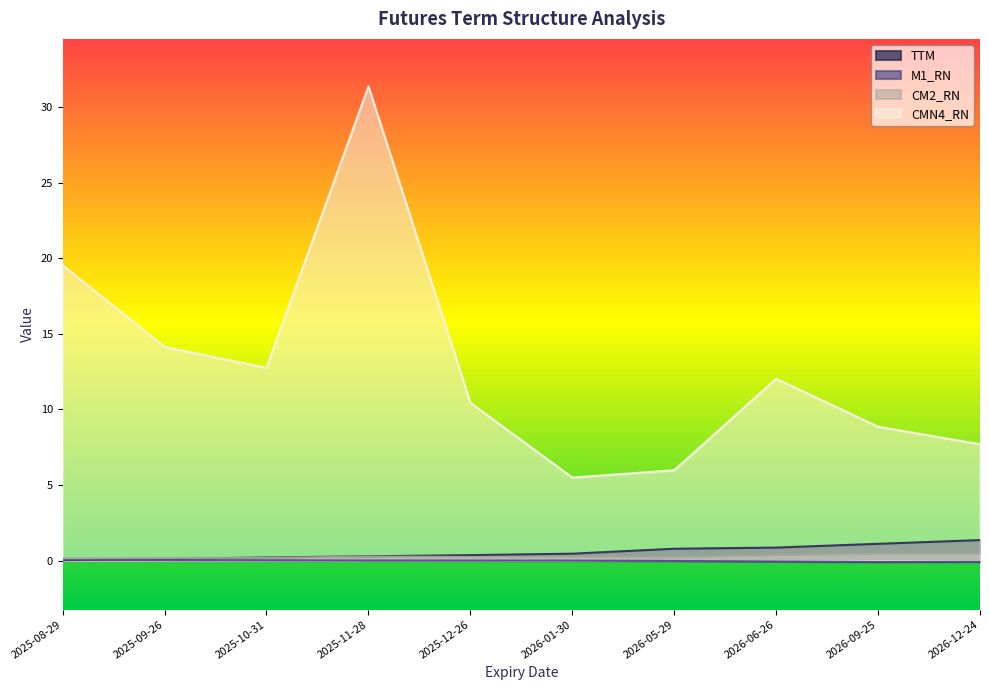

At how many categories does at least one series exceed 8?

7